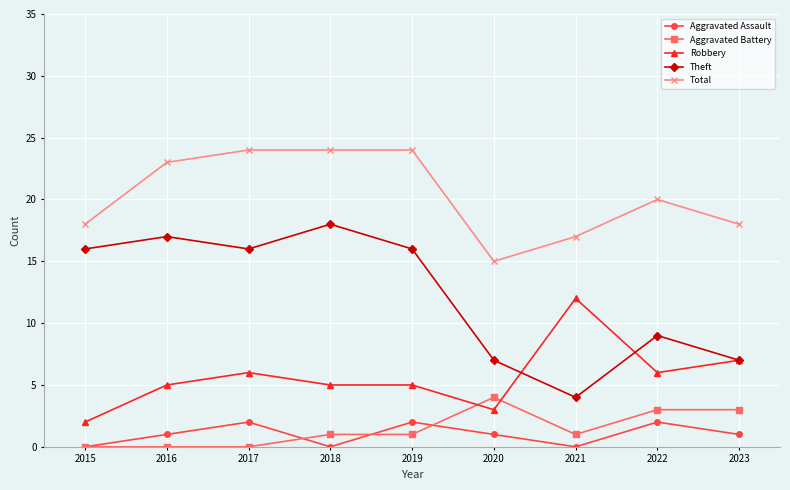

What is the sum of the Robbery values at 2021 and 2018?

17